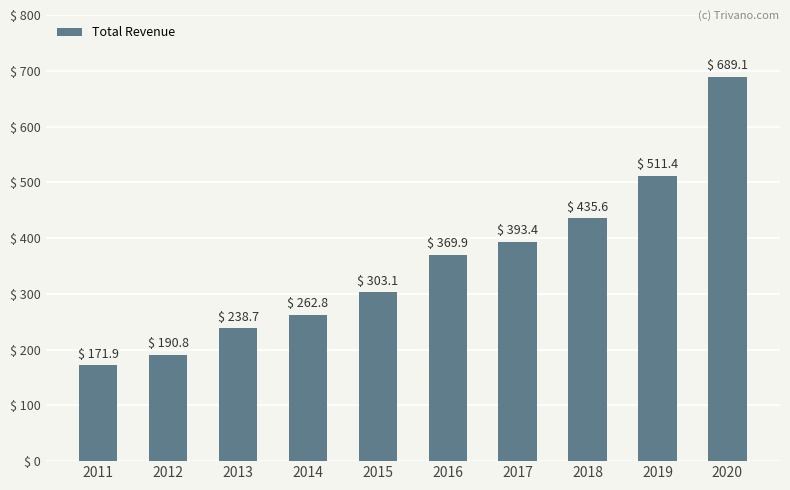

Which has a higher value, 2011 or 2014?

2014